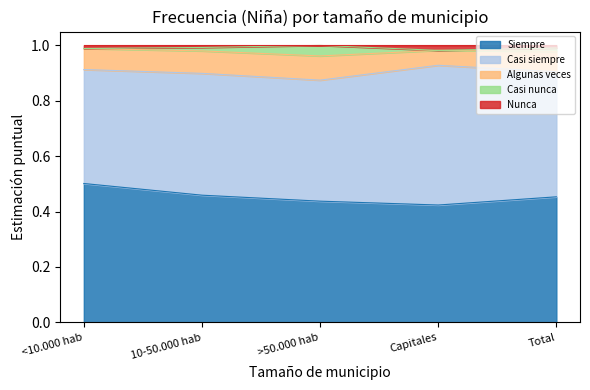

Which series changed the most between >50.000 hab and Capitales?

Casi siempre